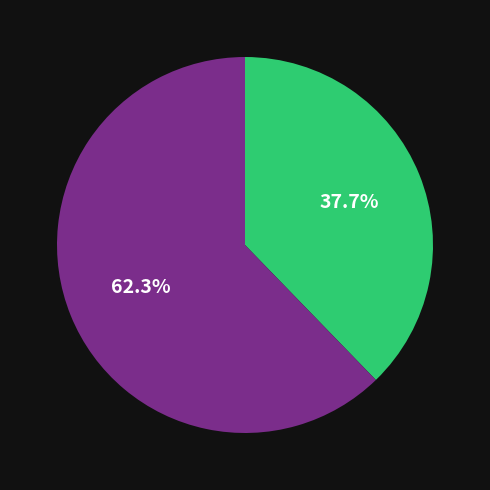

Is there a majority slice in this chart?

Yes